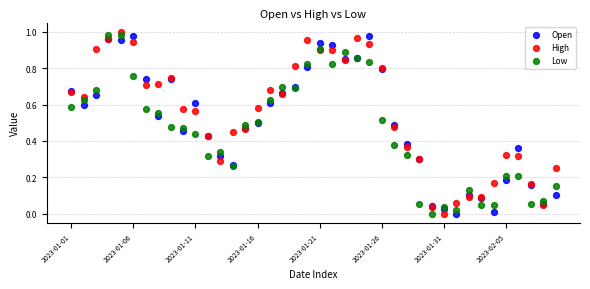

What are all the series names shown in the legend?

Open, High, Low